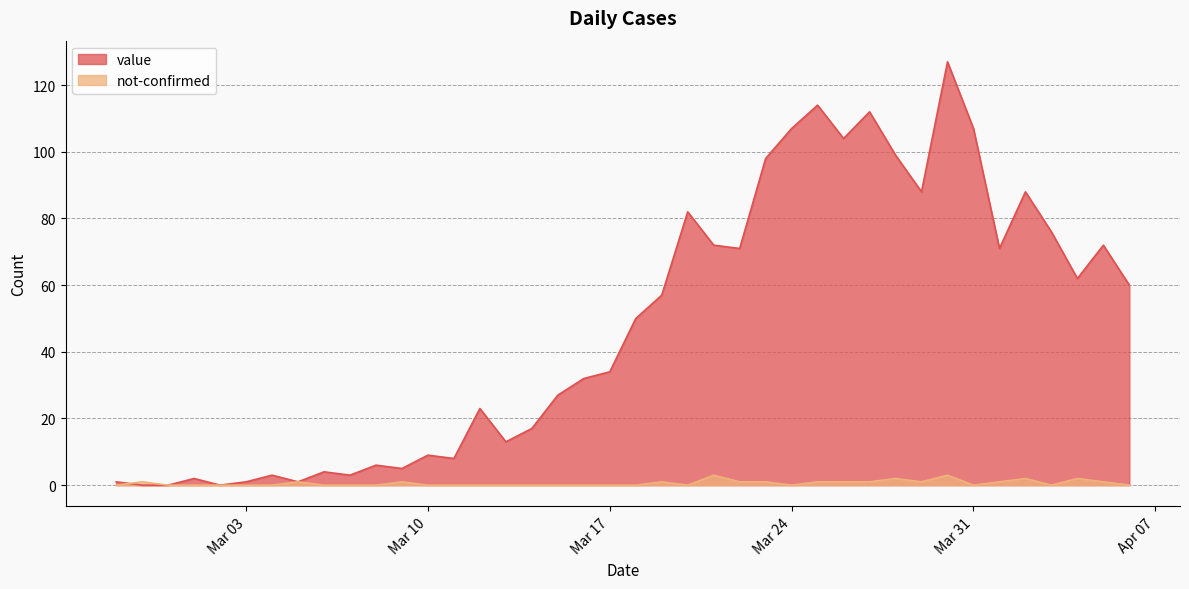

Where is the first local maximum for not-confirmed?

2020-02-28